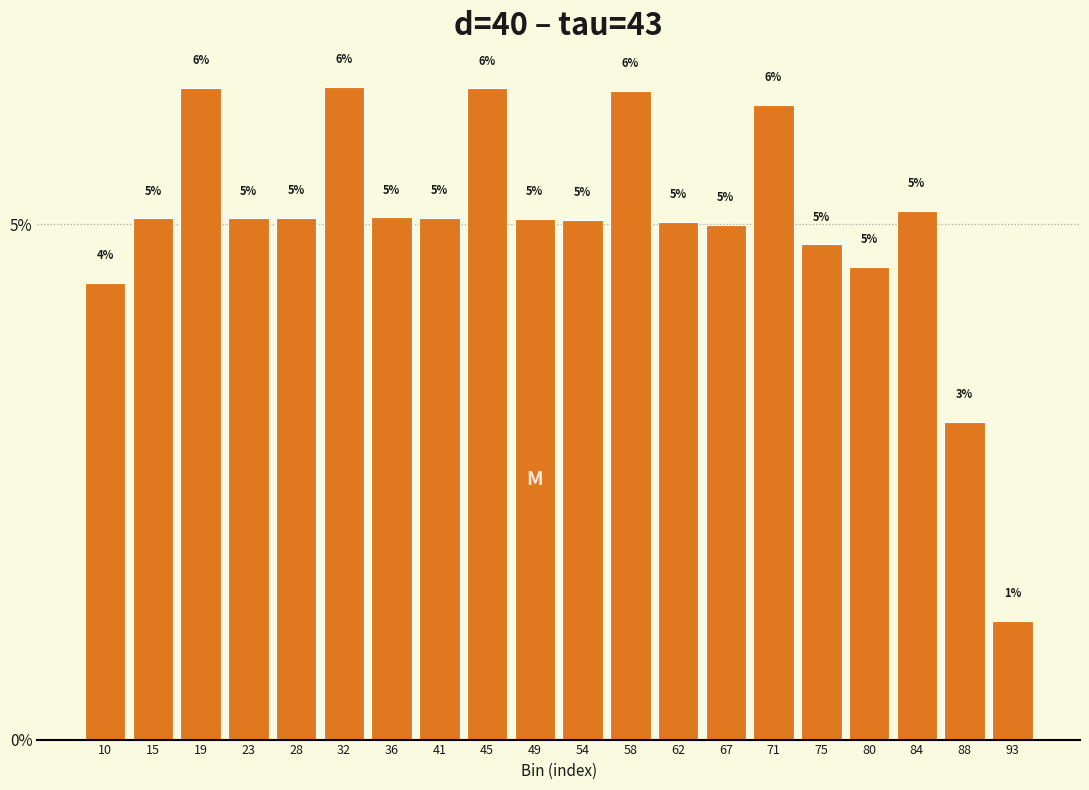

What is the value of the 10th bar from the left?

5.0